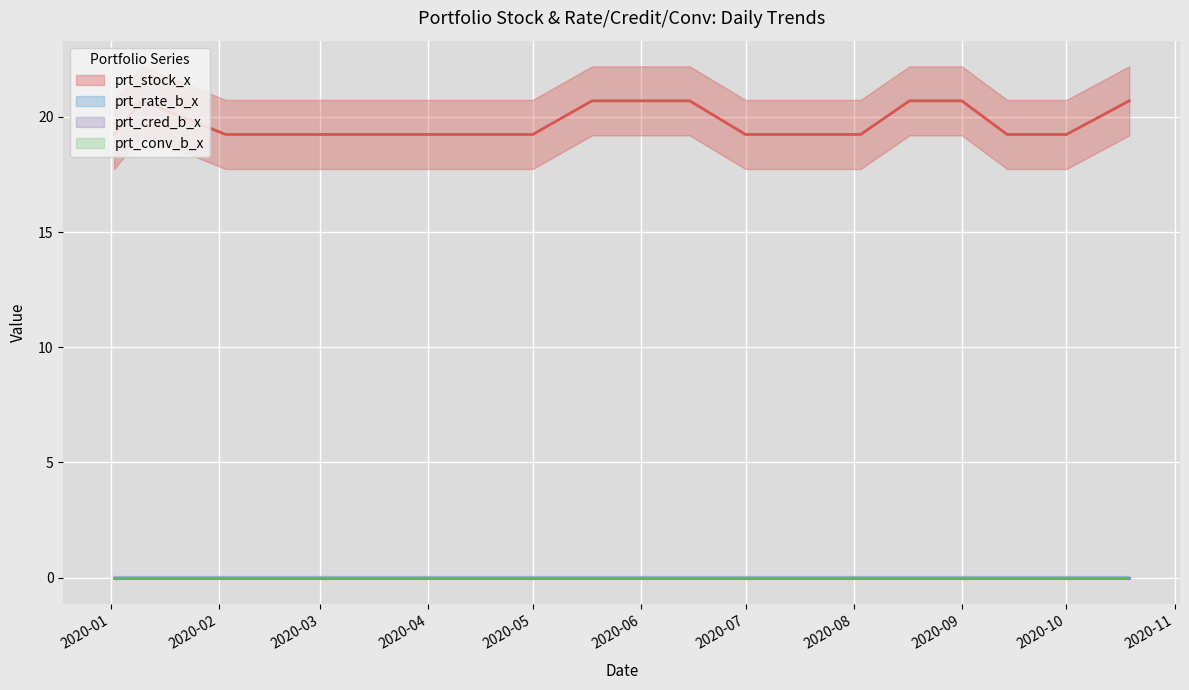

What position from the right is 2020-01-02?

19